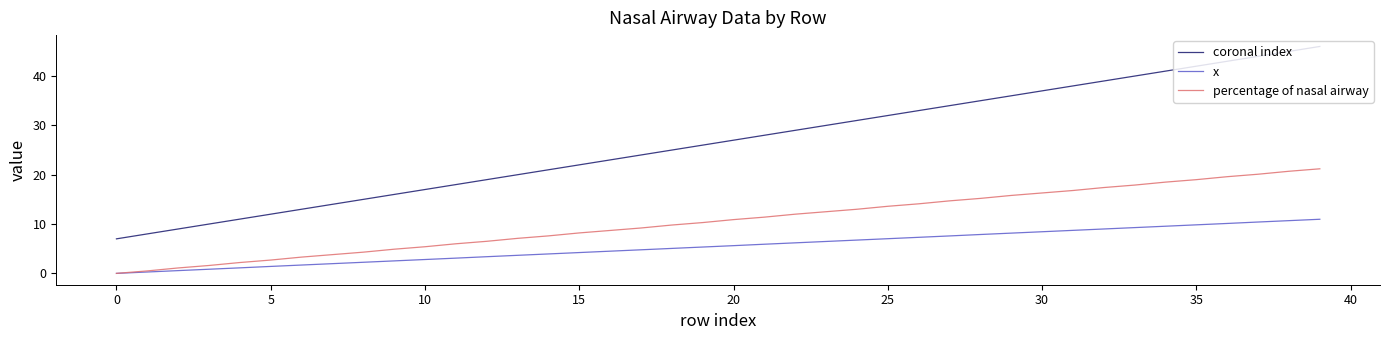

Which series has the largest range (max minus min)?

coronal index